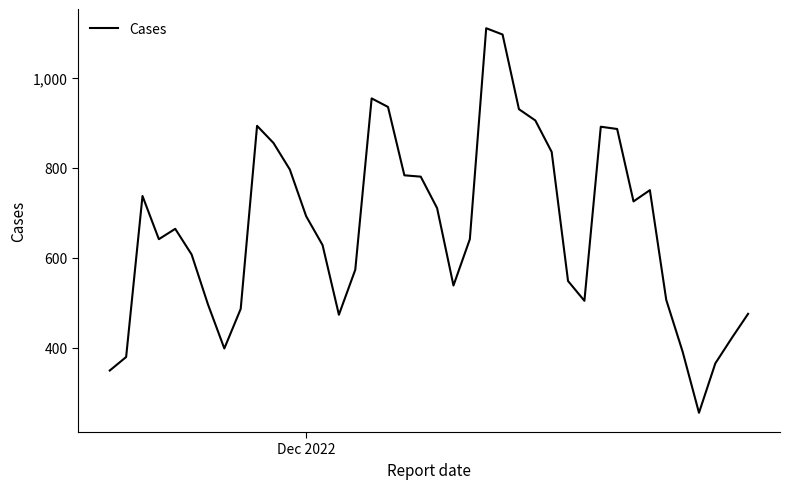

What is the difference between the maximum and minimum values?

855